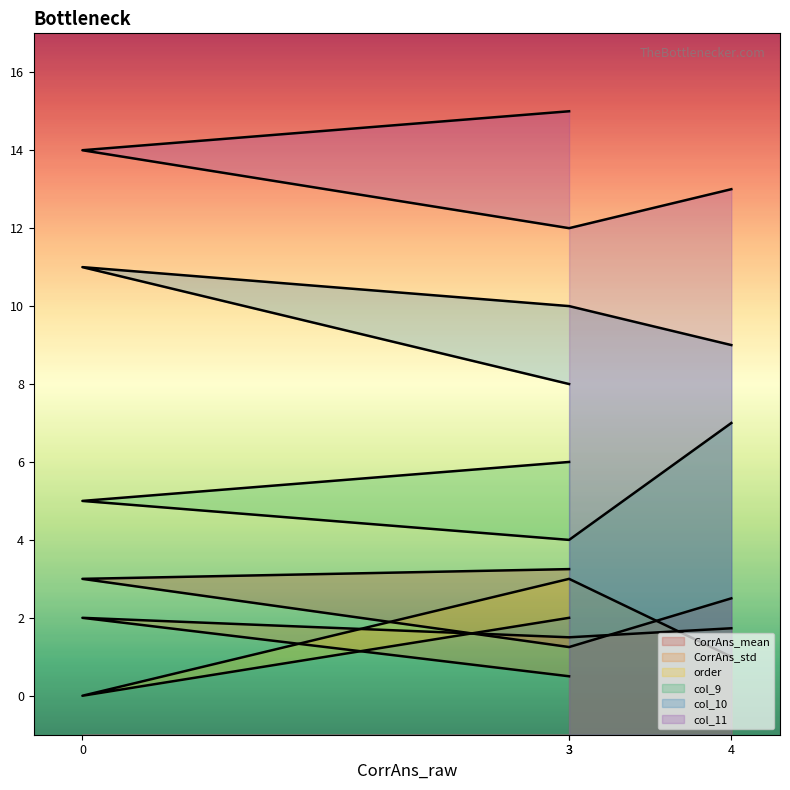

True or false: col_10 and col_11 intersect in this chart.

False